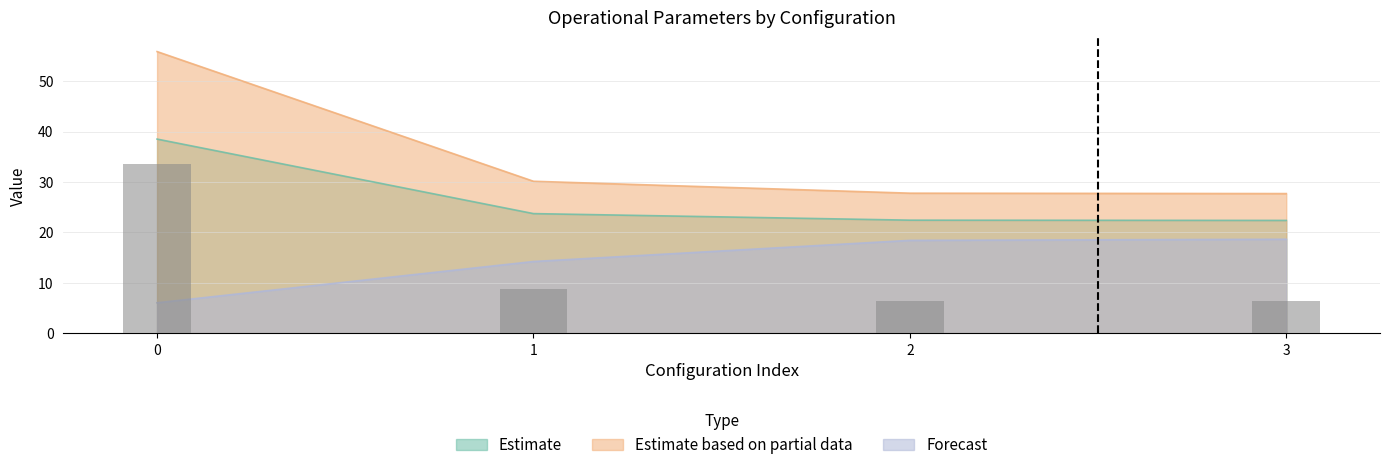

How many data points are above 8?

2